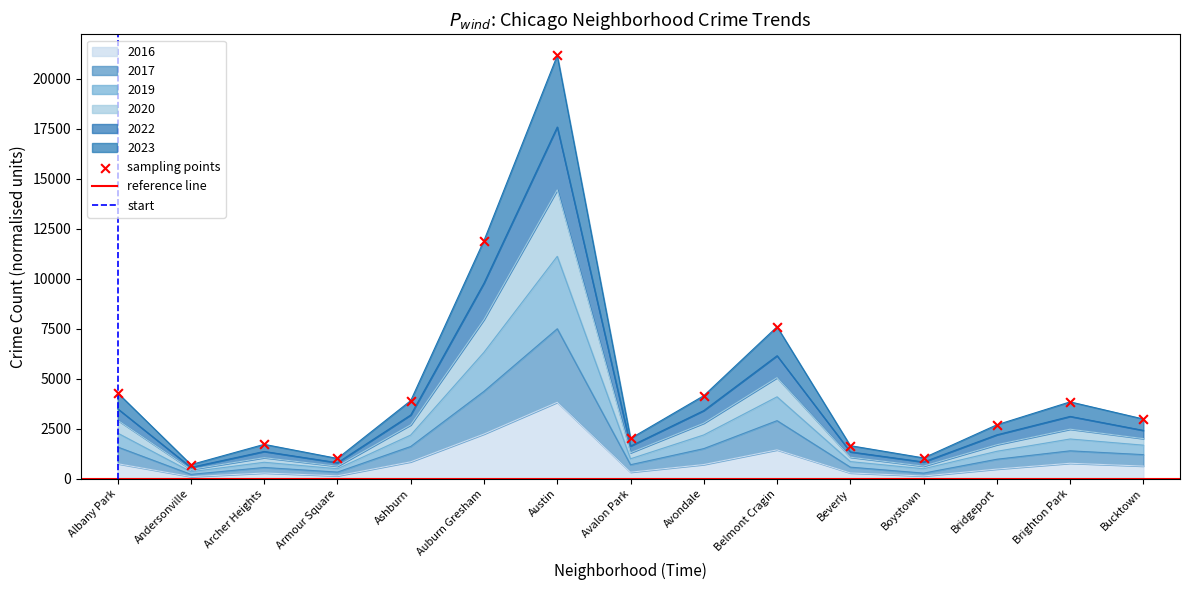

Which series has the largest total across all categories?

2022